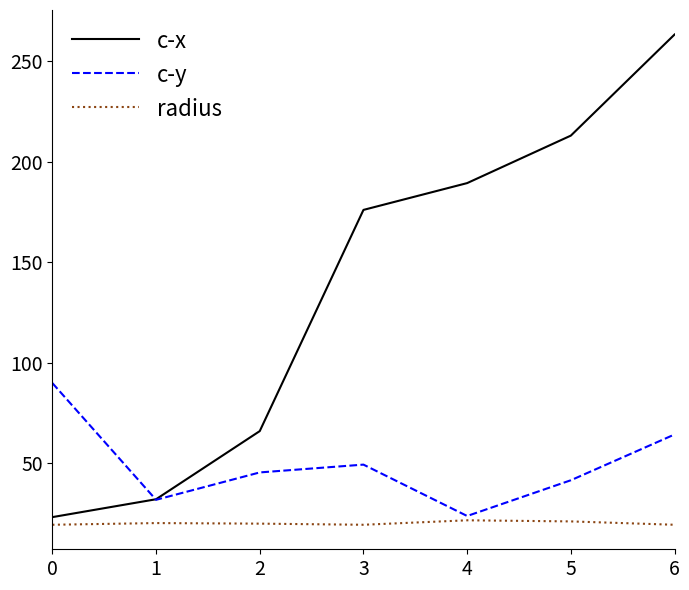

What is the difference between the maximum and minimum values in the c-x series?

240.0